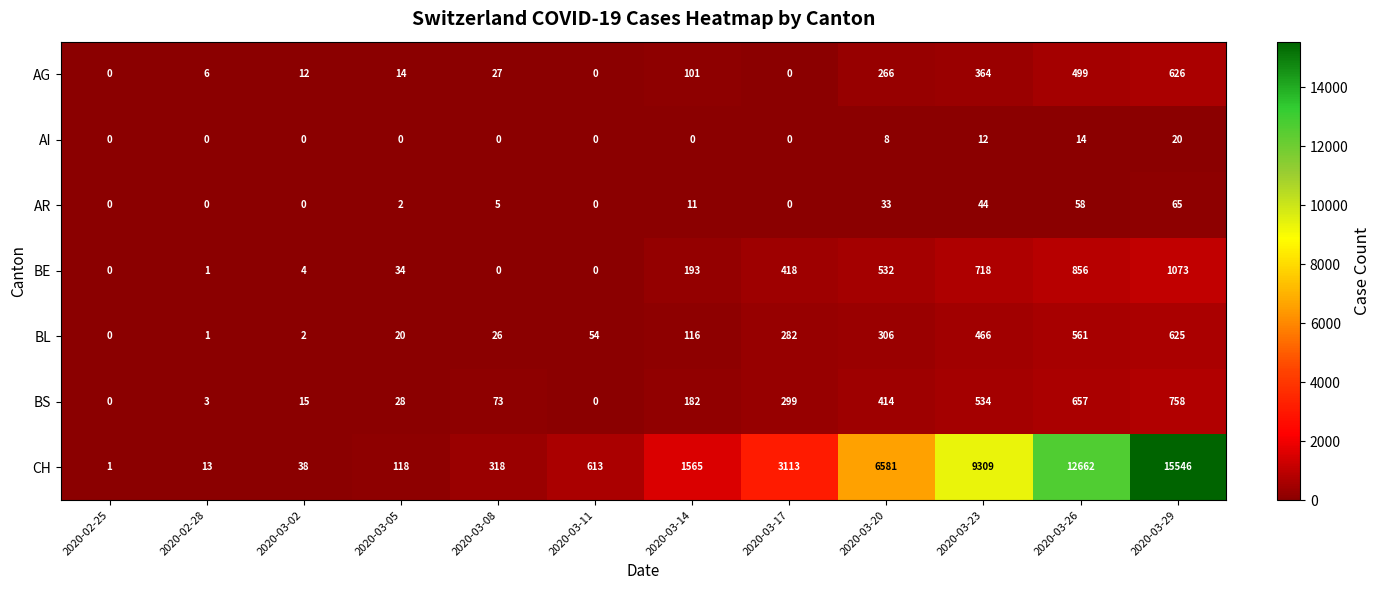

Which series changed the most between 2020-02-25 and 2020-03-23?

CH